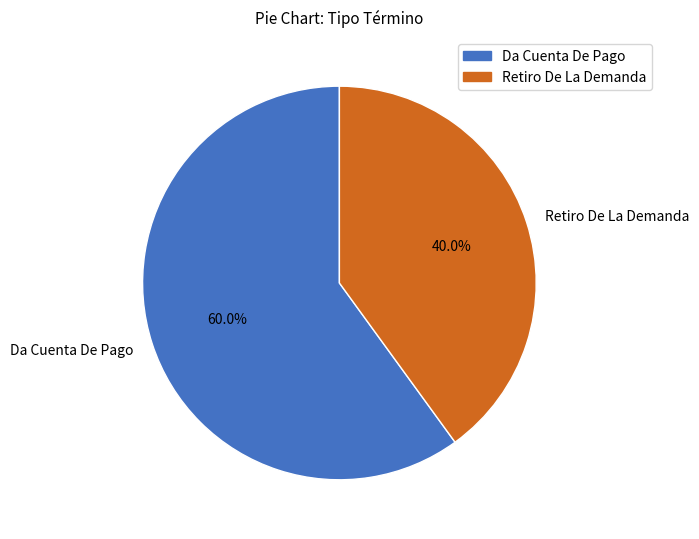

What portion of the pie excludes Da Cuenta De Pago?

40.0%